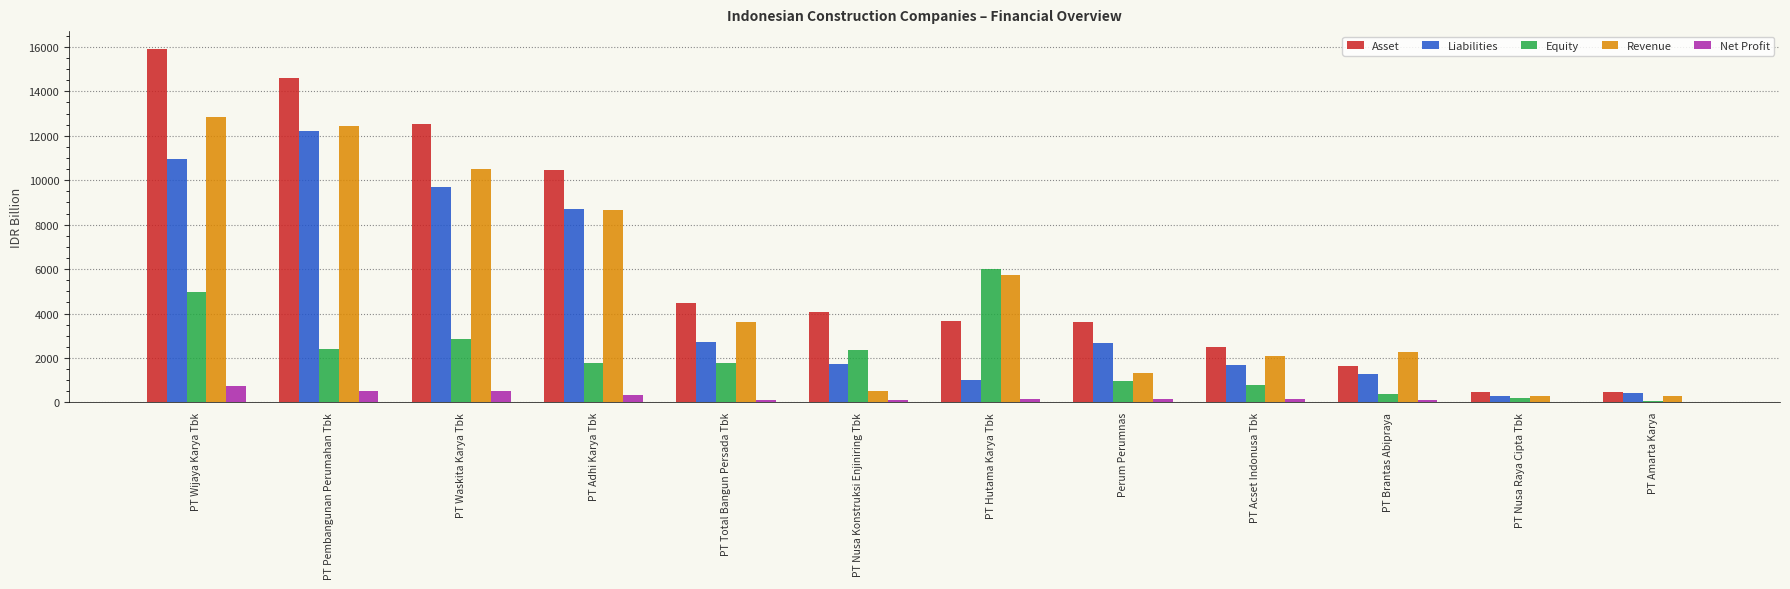

What is the sum of the Liabilities values at PT Adhi Karya Tbk and PT Wijaya Karya Tbk?

19643.7